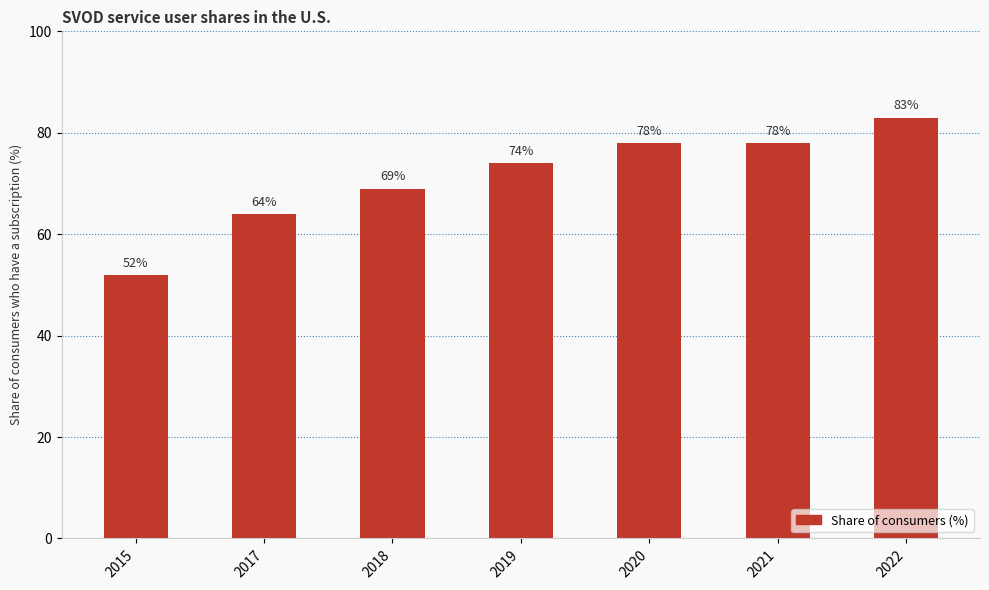

What is the value of the 6th bar from the left?

78